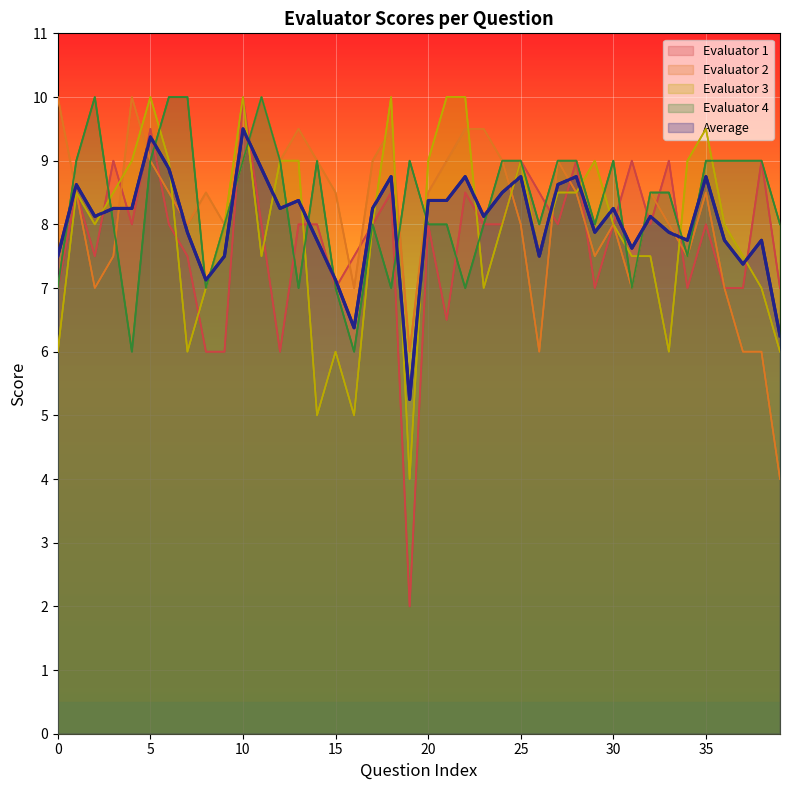

Reading left to right, extract all data points from this chart.

Evaluator 1: 7.0	8.5	7.5	9.0	8.0	9.5	8.0	7.5	6.0	6.0	10.0	8.0	6.0	8.0	8.0	7.0	7.5	8.0	8.5	2.0	8.0	6.5	8.5	8.0	8.0	9.0	8.5	8.0	9.0	7.0	8.0	9.0	8.0	9.0	7.0	8.0	7.0	7.0	9.0	7.0
Evaluator 2: 10.0	8.5	7.0	7.5	10.0	9.0	8.5	8.0	8.5	8.0	9.0	10.0	9.0	9.5	9.0	8.5	7.0	9.0	9.5	6.0	8.5	9.0	9.5	9.5	9.0	8.0	6.0	9.0	8.5	7.5	8.0	7.0	8.5	8.0	7.5	8.5	7.0	6.0	6.0	4.0
Evaluator 3: 6.0	8.5	8.0	8.5	9.0	10.0	9.0	6.0	7.0	8.0	10.0	7.5	9.0	9.0	5.0	6.0	5.0	8.0	10.0	4.0	9.0	10.0	10.0	7.0	8.0	9.0	7.5	8.5	8.5	9.0	8.0	7.5	7.5	6.0	9.0	9.5	8.0	7.5	7.0	6.0
Evaluator 4: 7.0	9.0	10.0	8.0	6.0	9.0	10.0	10.0	7.0	8.0	9.0	10.0	9.0	7.0	9.0	7.0	6.0	8.0	7.0	9.0	8.0	8.0	7.0	8.0	9.0	9.0	8.0	9.0	9.0	8.0	9.0	7.0	8.5	8.5	7.5	9.0	9.0	9.0	9.0	8.0
Average: 7.5	8.6	8.1	8.2	8.2	9.4	8.9	7.9	7.1	7.5	9.5	8.9	8.2	8.4	7.8	7.1	6.4	8.2	8.8	5.2	8.4	8.4	8.8	8.1	8.5	8.8	7.5	8.6	8.8	7.9	8.2	7.6	8.1	7.9	7.8	8.8	7.8	7.4	7.8	6.2